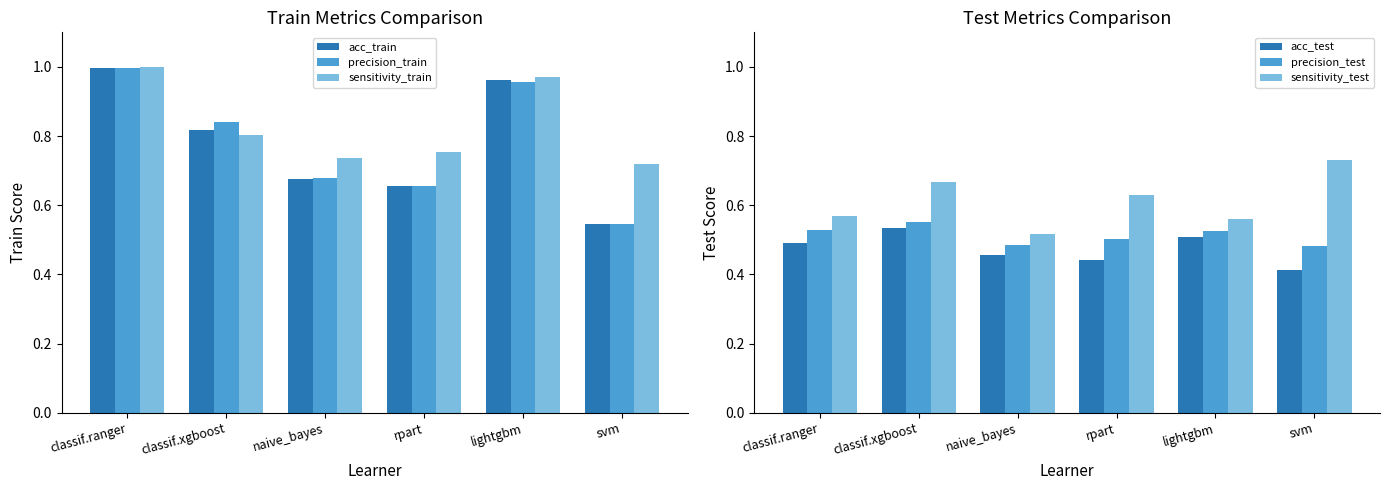

Which category has the lowest value across all series?

svm